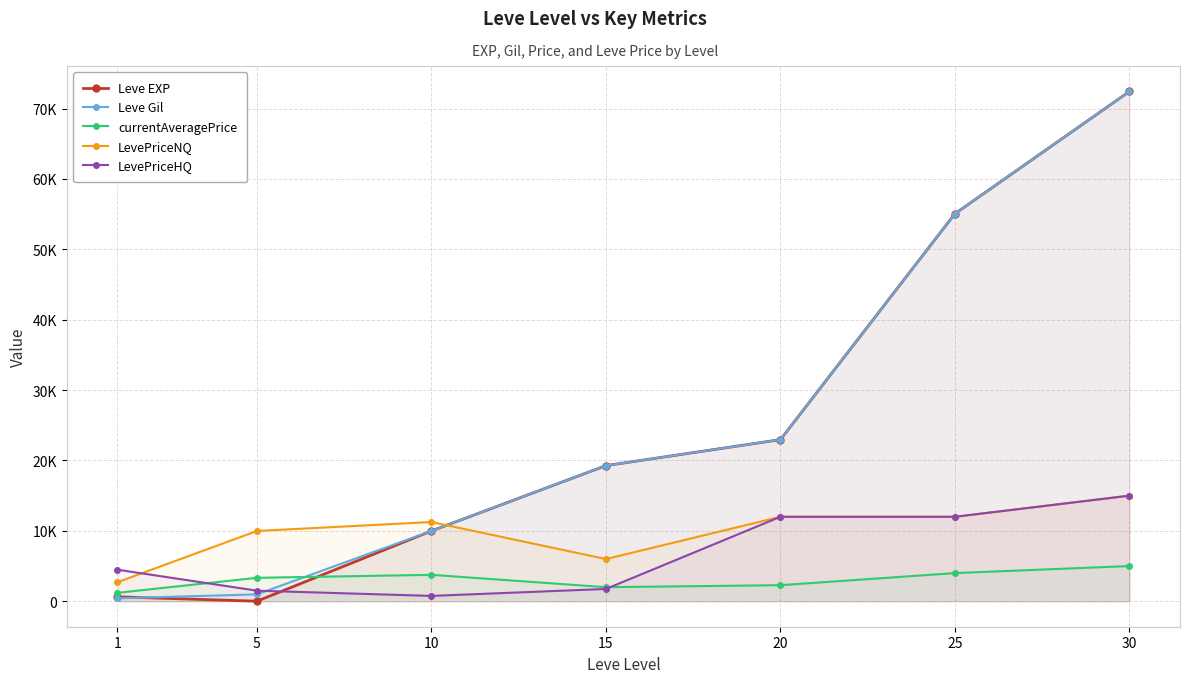

Rank the series by their maximum value, from lowest to highest.

currentAveragePrice, LevePriceNQ, LevePriceHQ, Leve EXP, Leve Gil